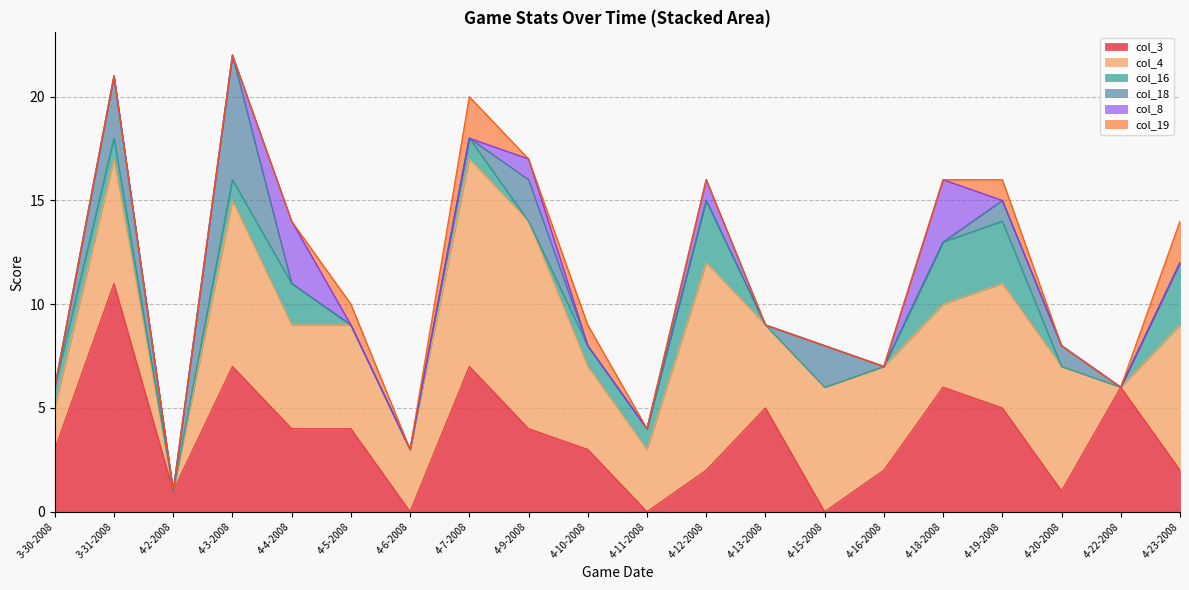

How many series are shown in this chart?

6